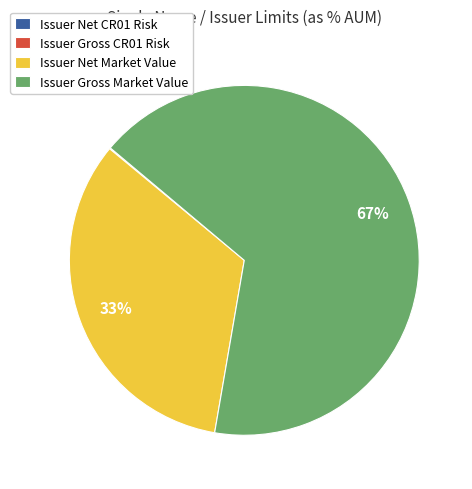

To the nearest percent, what is the difference between the largest and smallest slice percentages?

67%